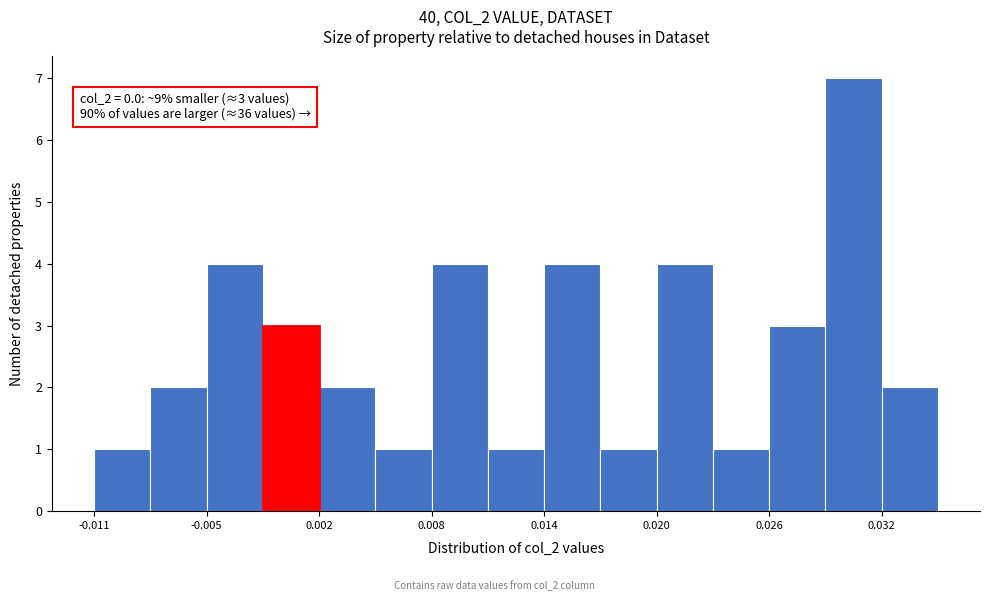

Read against the x-axis, roughly where is the centre of the tallest bar?

0.031